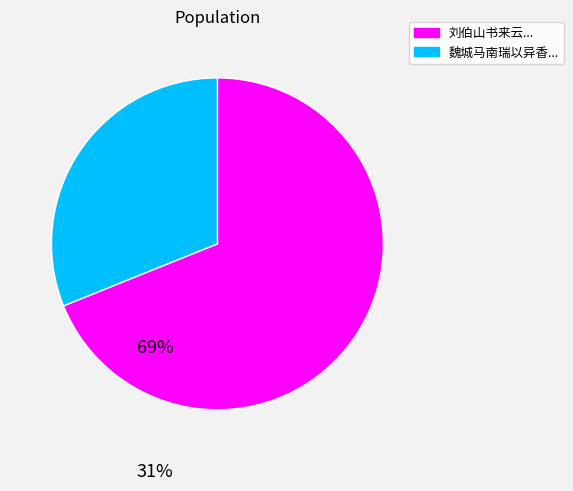

Is there a majority slice in this chart?

Yes